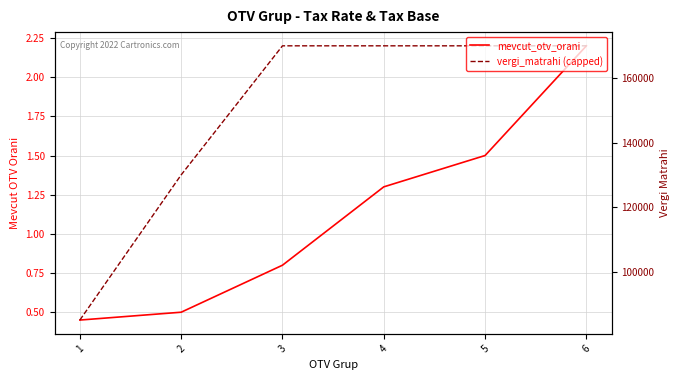

At which category is the sum across all series the highest?

6